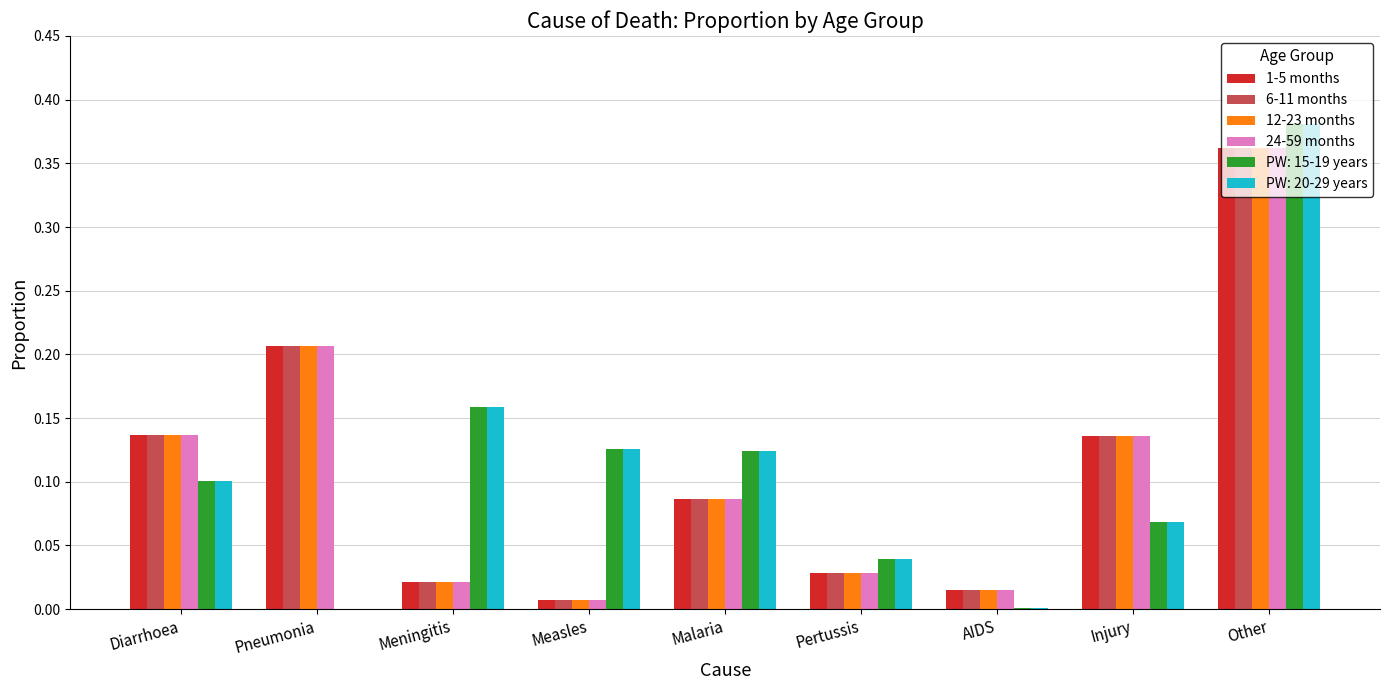

What is the sum of all 6-11 months values?

1.0